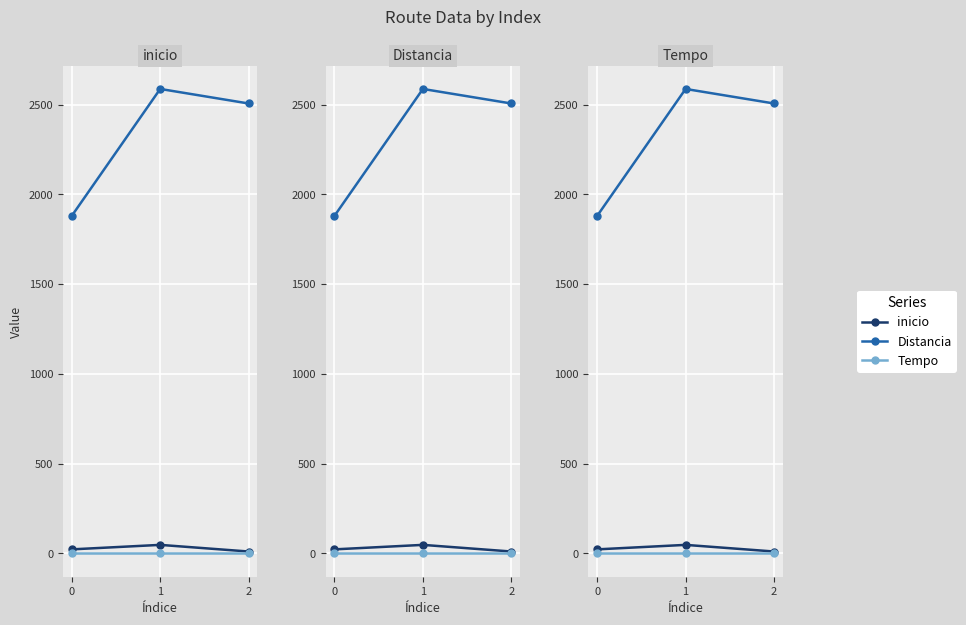

What is the sum of all Distancia values?

6973.0